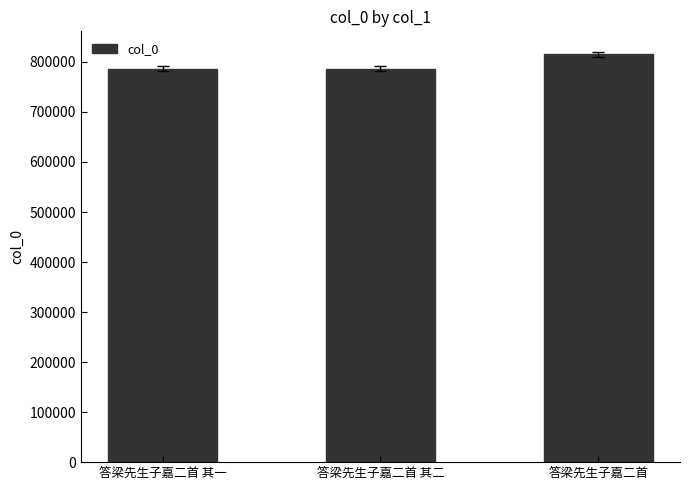

Does the chart contain stacked bars?

No